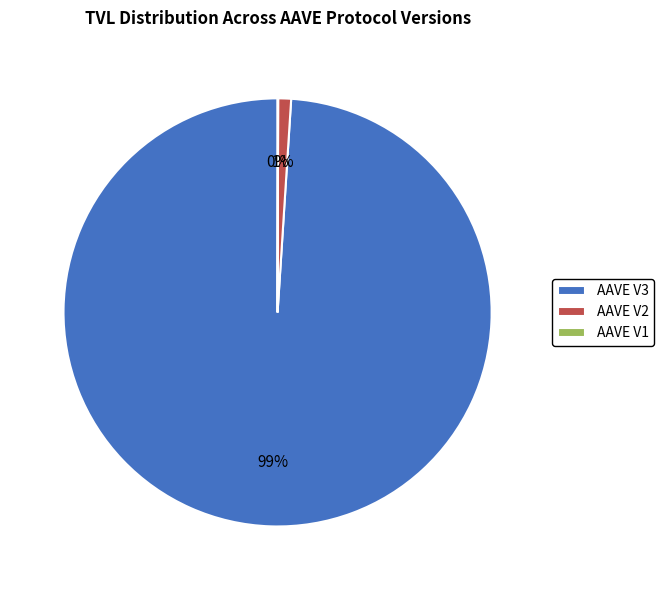

What is the largest slice in the pie chart?

AAVE V3